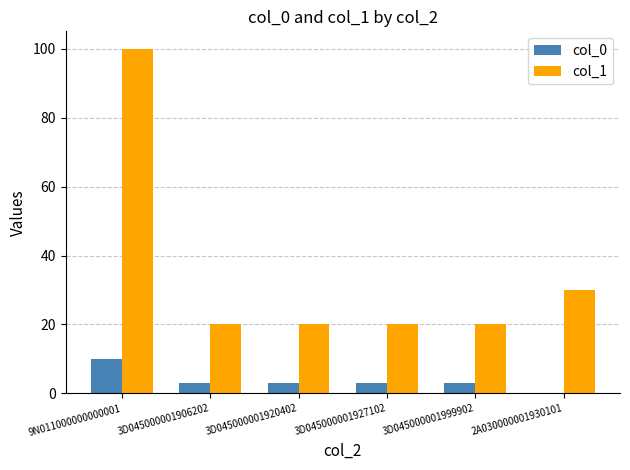

Which series has the largest total across all categories?

col_1